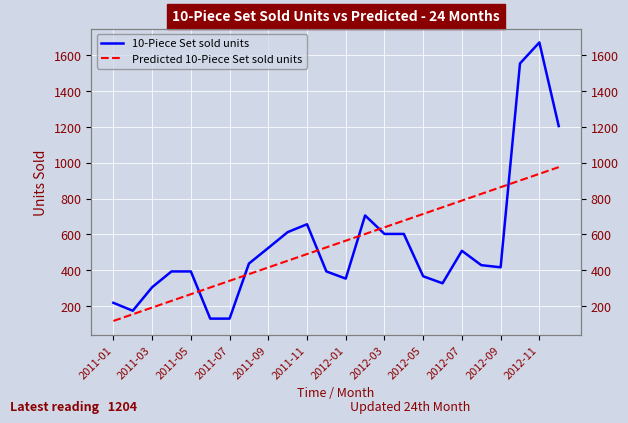

The 10-Piece Set sold units series shows 429.0 at 19. True or false?

True